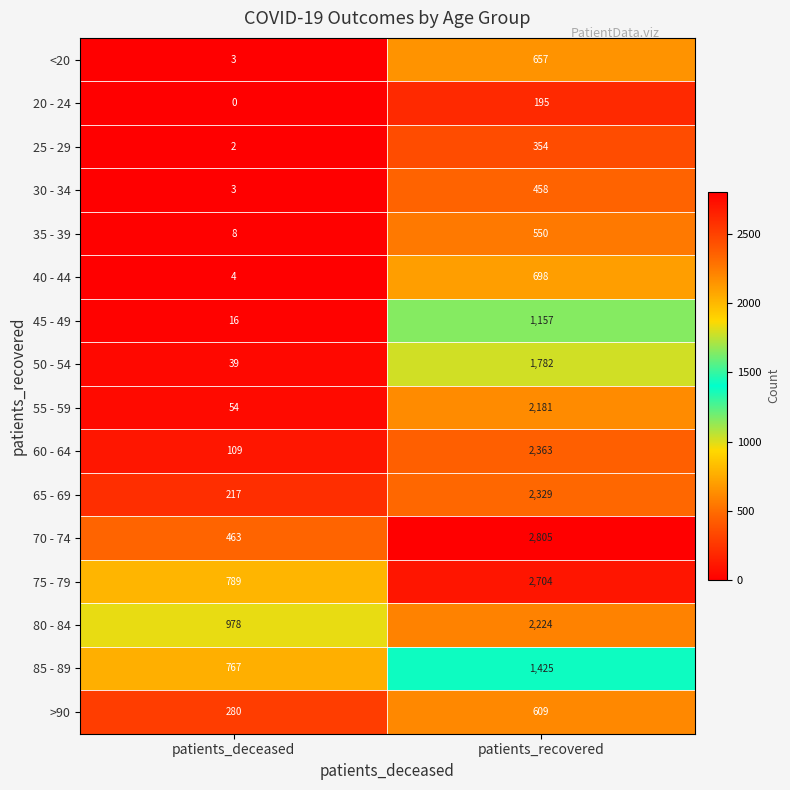

What is the average value of the 70 - 74 series?

1634